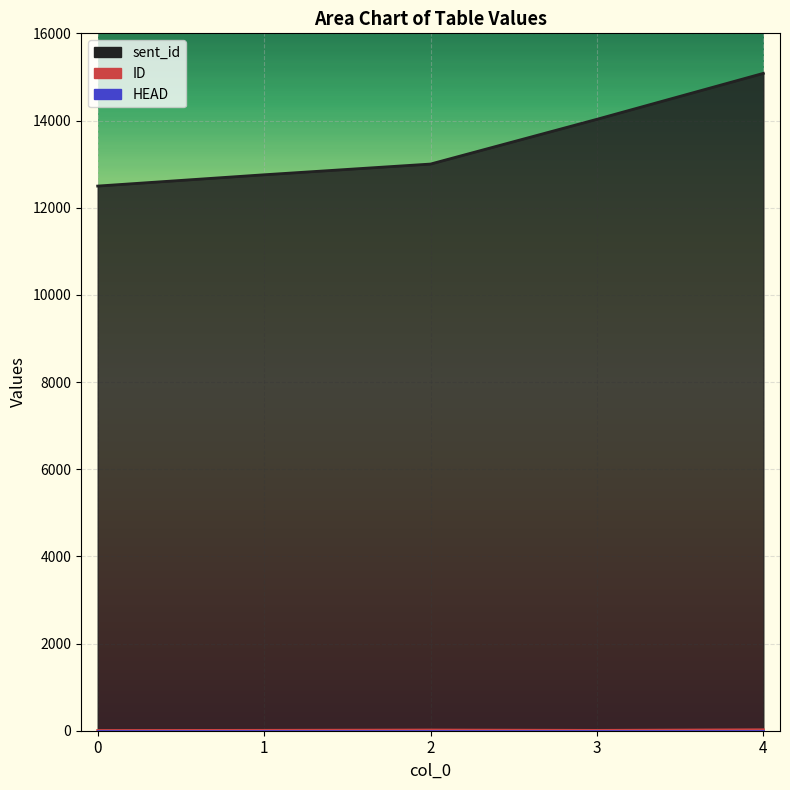

At how many categories does at least one series exceed 8718?

5